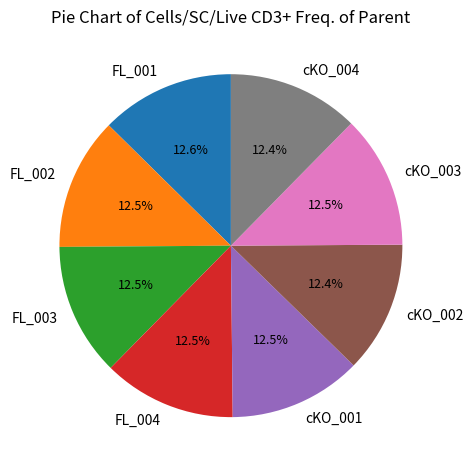

Approximately how many times larger is the value at FL_003 compared to FL_004?

1.0